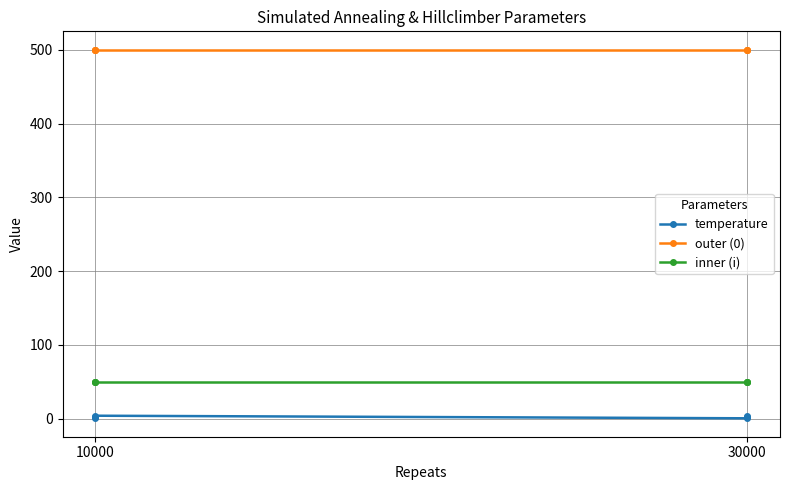

True or false: inner (i) and outer (0) cross at least once.

False